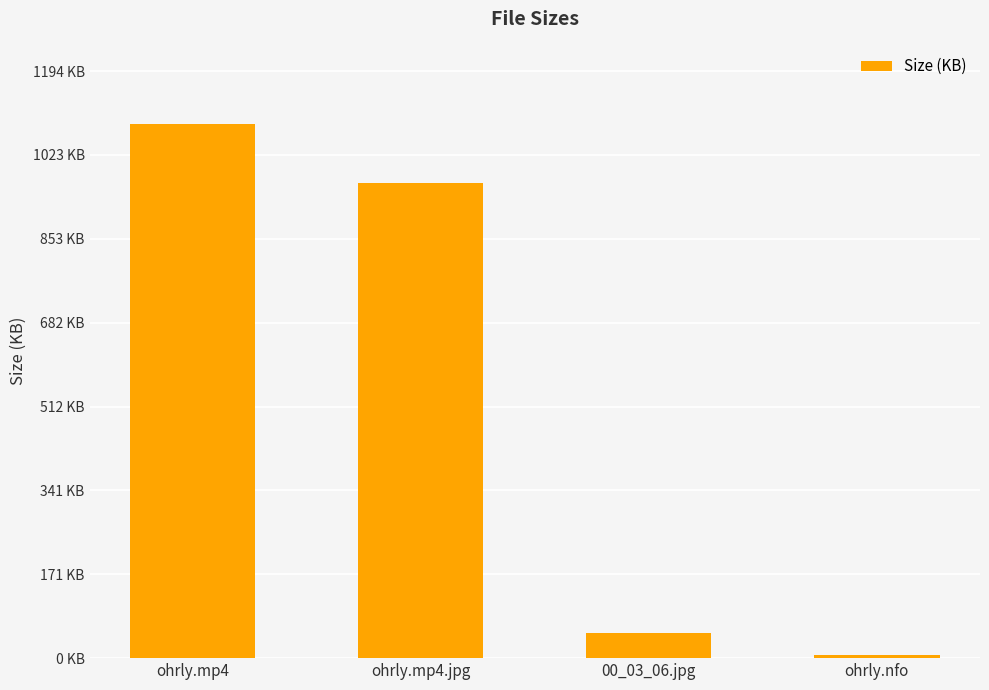

What is the difference between the maximum and second lowest values?

1034.3